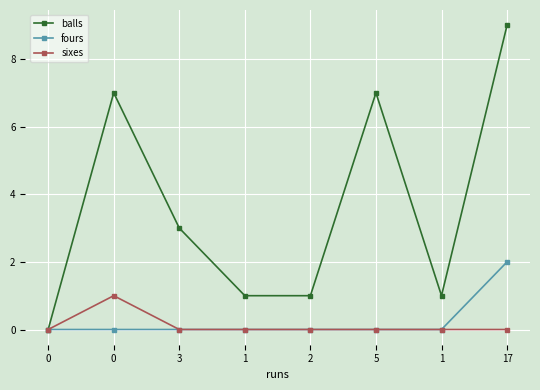

What is the total value across all series at 2?

1